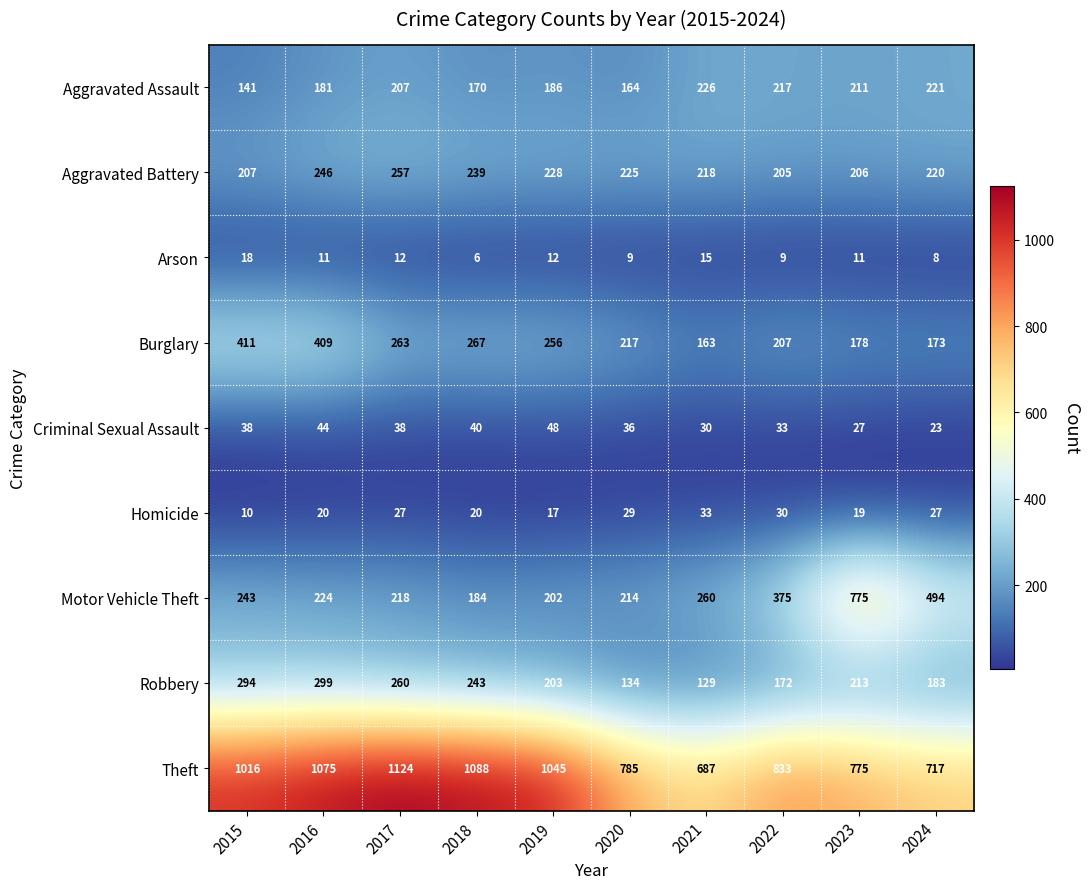

Read the Robbery value at 2017.

260